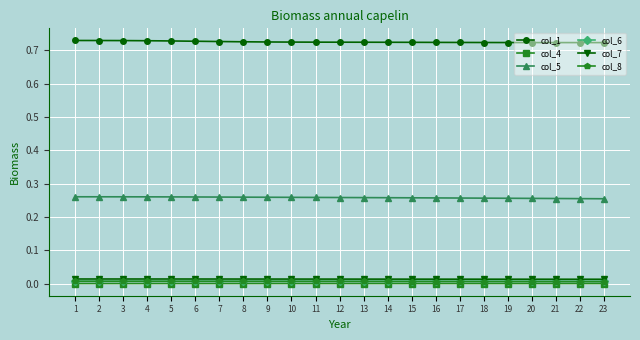

Is it true that col_6 equals 0.0 at 16?

True